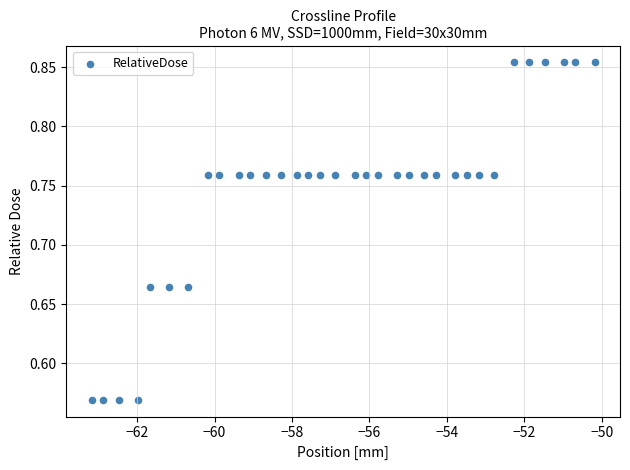

What is the range of X values (max minus min)?

13.0